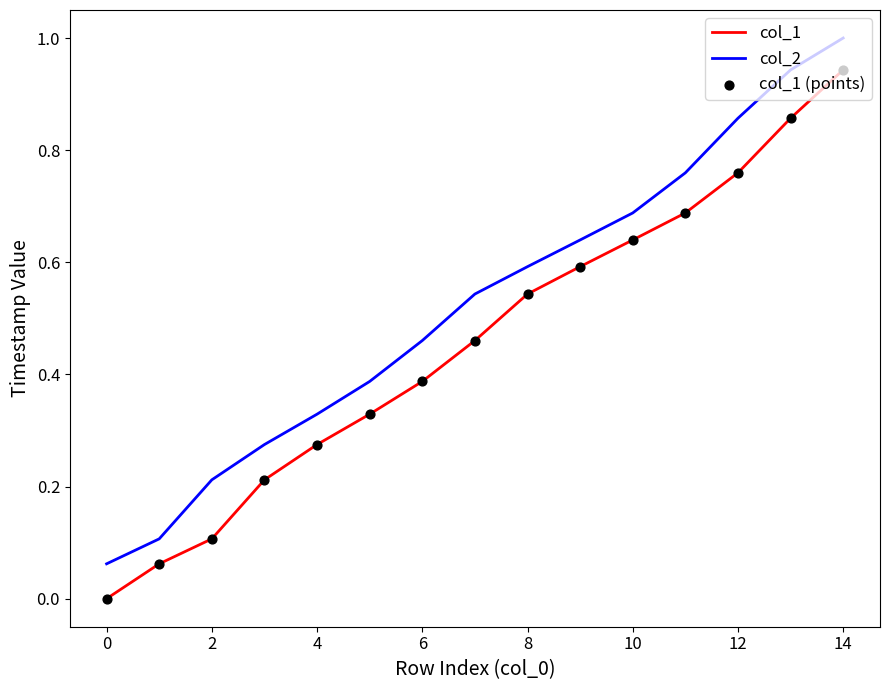

At how many categories does at least one series exceed 0?

15